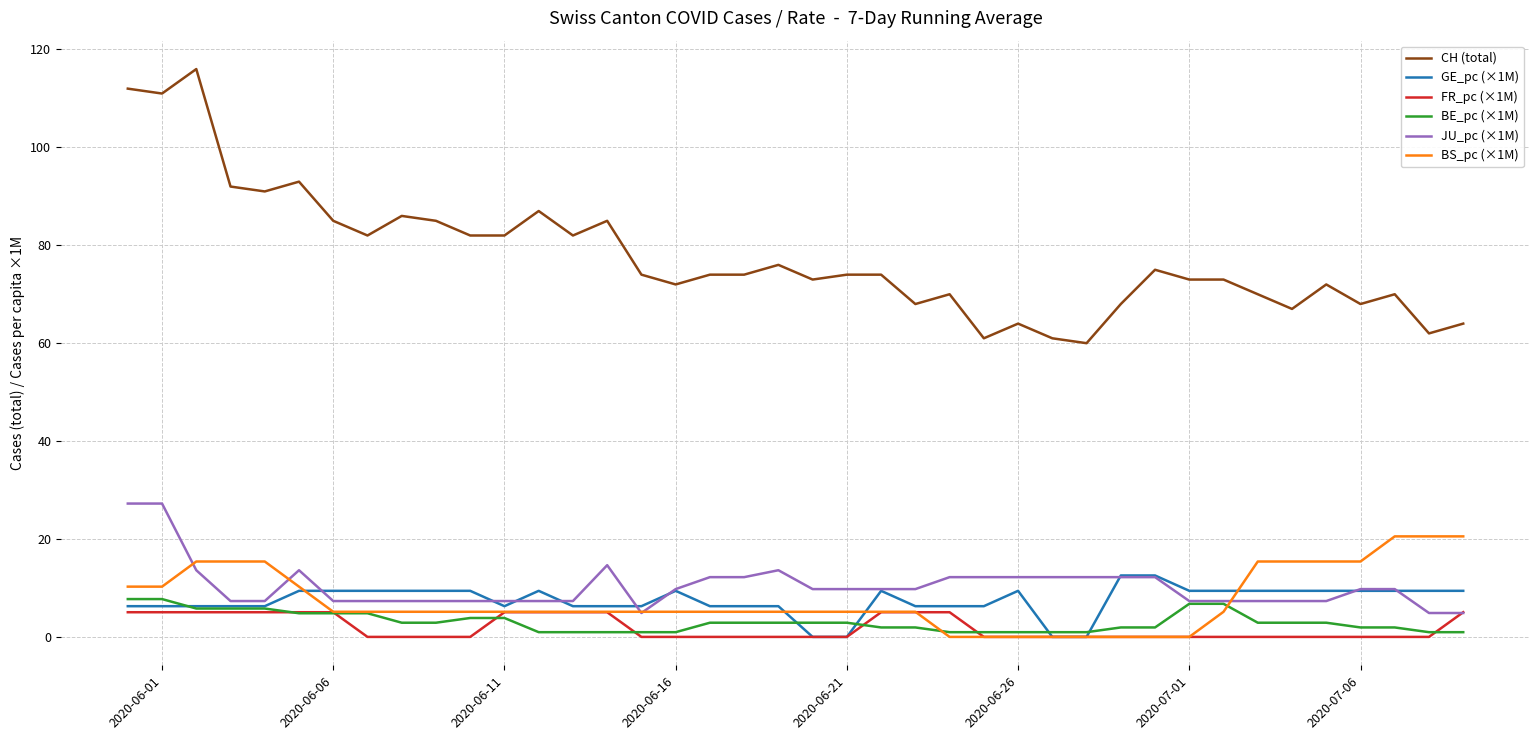

What is the difference between the second highest and minimum values in the FR_pc (×1M) series?

5.0